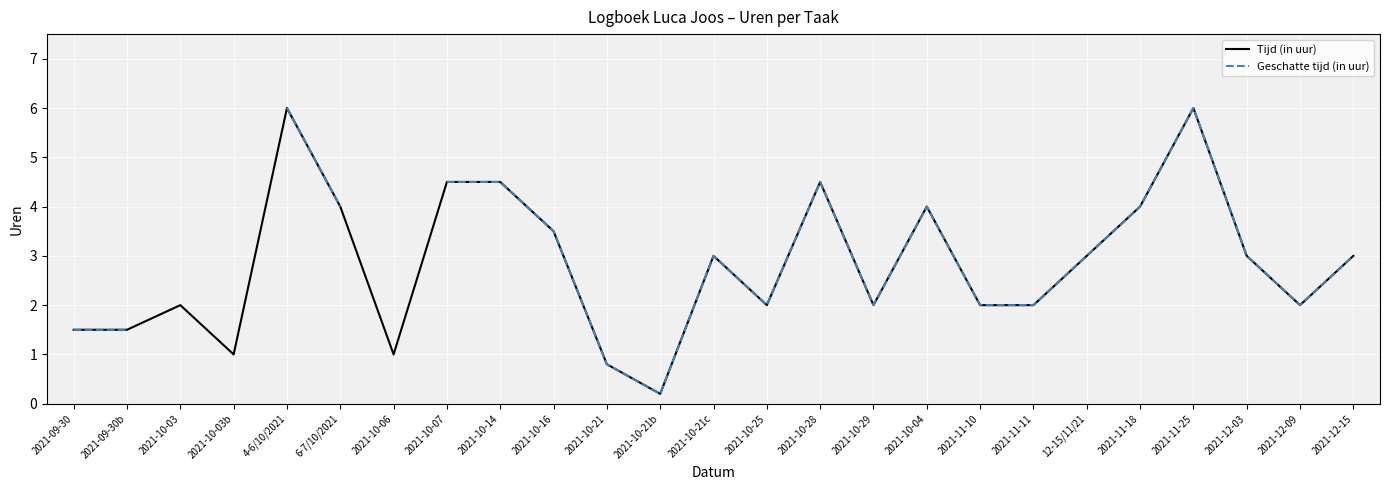

The value of Tijd (in uur) at 2021-10-14 is 4.5. True or false?

True